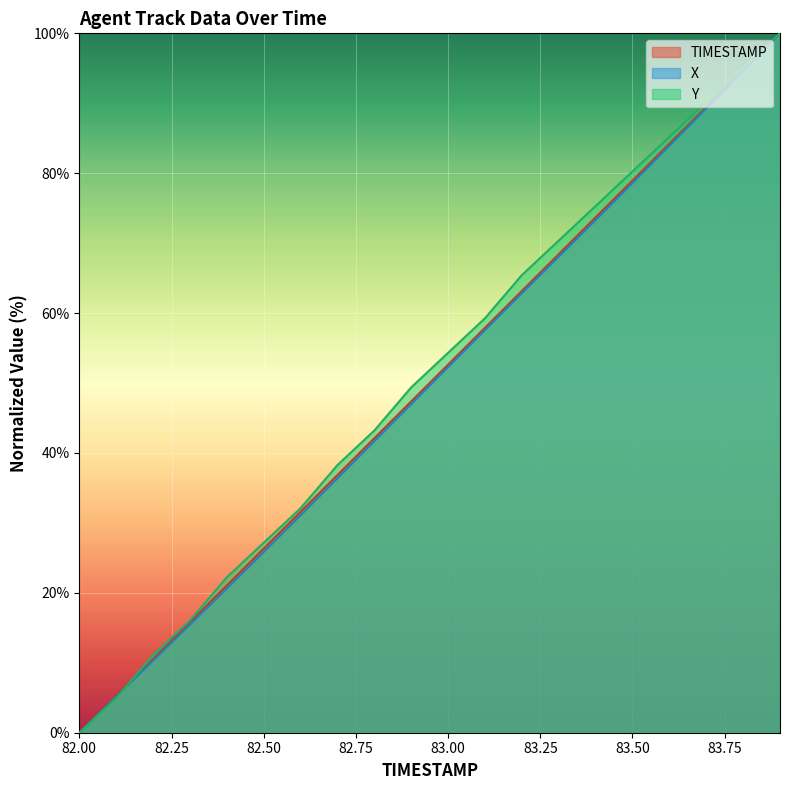

Reading left to right, transcribe all the data shown in this chart.

TIMESTAMP: 82.0=0.0	82.1=5.3	82.2=10.5	82.3=15.8	82.4=21.1	82.5=26.3	82.6=31.6	82.7=36.8	82.8=42.1	82.9=47.4	83.0=52.6	83.1=57.9	83.2=63.2	83.3=68.4	83.4=73.7	83.5=78.9	83.6=84.2	83.7=89.5	83.8=94.7	83.9=100.0
X: 82.0=0.0	82.1=5.2	82.2=10.3	82.3=15.4	82.4=20.6	82.5=25.8	82.6=31.1	82.7=36.4	82.8=41.7	82.9=47.0	83.0=52.3	83.1=57.6	83.2=62.9	83.3=68.1	83.4=73.3	83.5=78.6	83.6=83.9	83.7=89.3	83.8=94.6	83.9=100.0
Y: 82.0=0.0	82.1=4.9	82.2=11.1	82.3=16.0	82.4=22.2	82.5=27.2	82.6=32.1	82.7=38.3	82.8=43.2	82.9=49.4	83.0=54.3	83.1=59.3	83.2=65.4	83.3=70.4	83.4=75.3	83.5=80.2	83.6=85.2	83.7=90.1	83.8=95.1	83.9=100.0